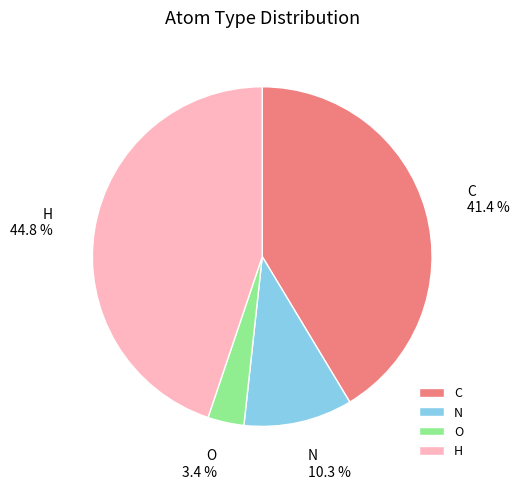

Is there a majority slice in this chart?

No